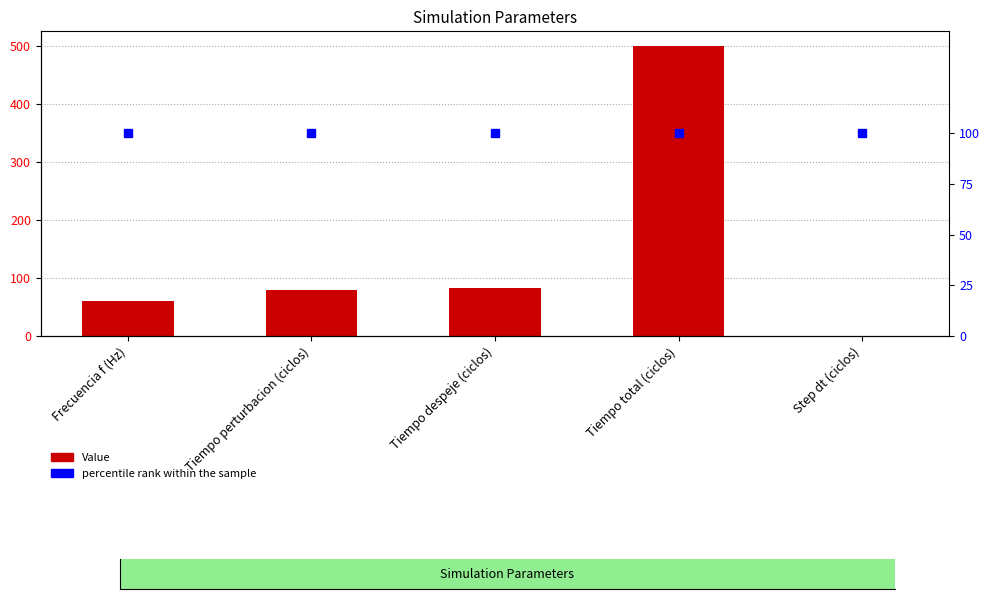

Are the bars grouped side by side (vs. stacked)?

Yes